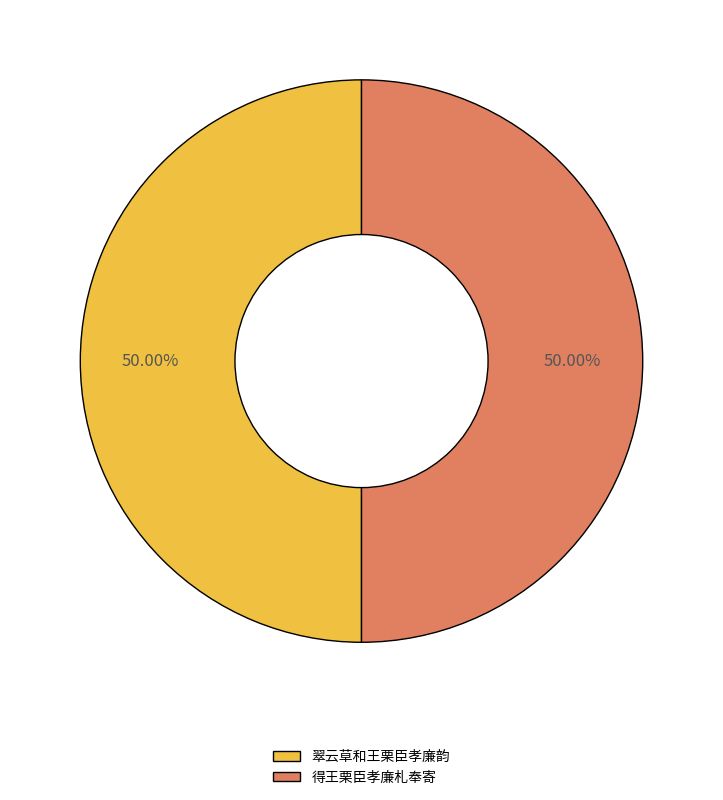

What percentage is the 翠云草和王栗臣孝廉韵 slice, to the nearest percent?

50%